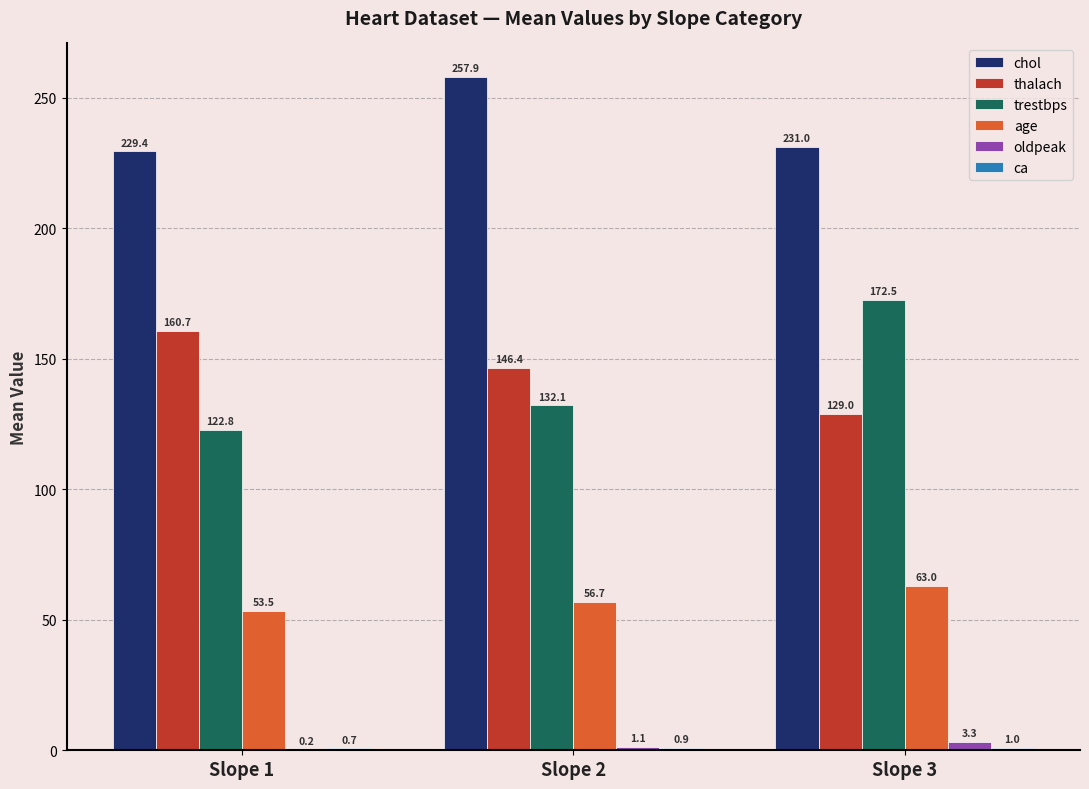

Count the number of data series in this chart.

6